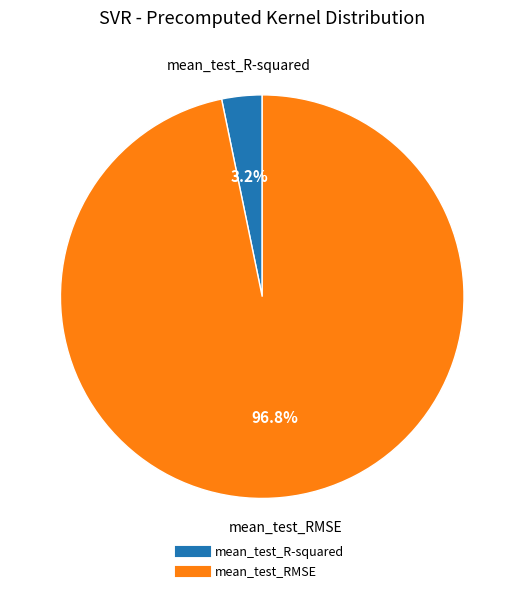

How many segments does this pie chart have?

2